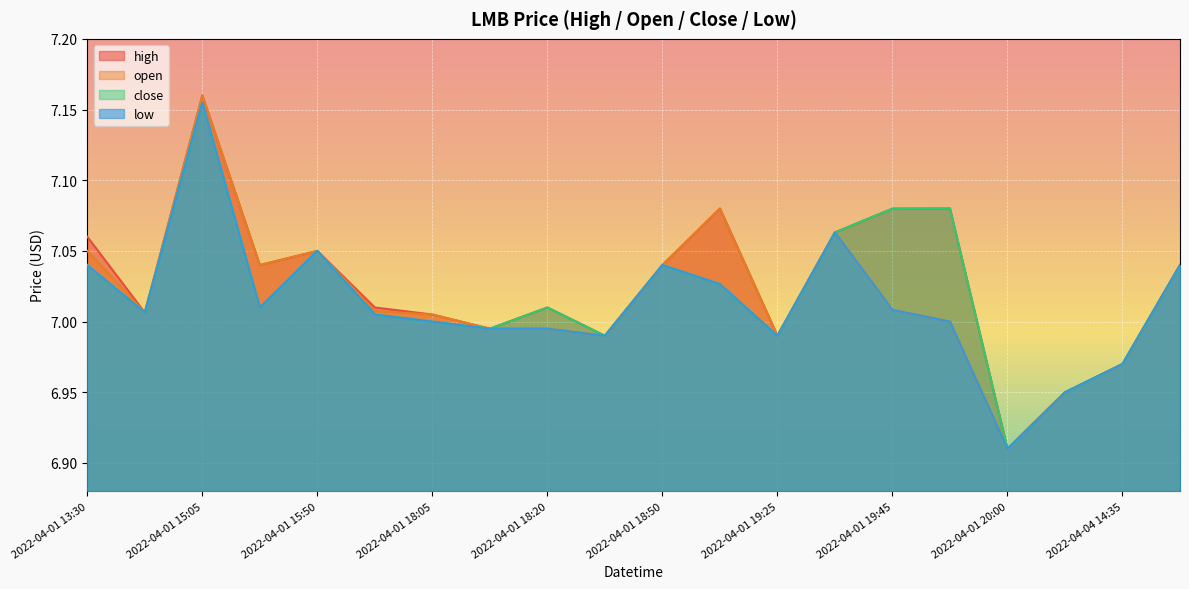

List the labels in order of open value, smallest first.

2022-04-01 20:00, 2022-04-04 13:30, 2022-04-04 14:35, 2022-04-01 18:30, 2022-04-01 19:25, 2022-04-01 18:10, 2022-04-01 18:20, 2022-04-01 19:55, 2022-04-01 18:05, 2022-04-01 13:40, 2022-04-01 17:55, 2022-04-01 19:45, 2022-04-01 15:20, 2022-04-01 18:50, 2022-04-04 14:55, 2022-04-01 13:30, 2022-04-01 15:50, 2022-04-01 19:30, 2022-04-01 19:20, 2022-04-01 15:05